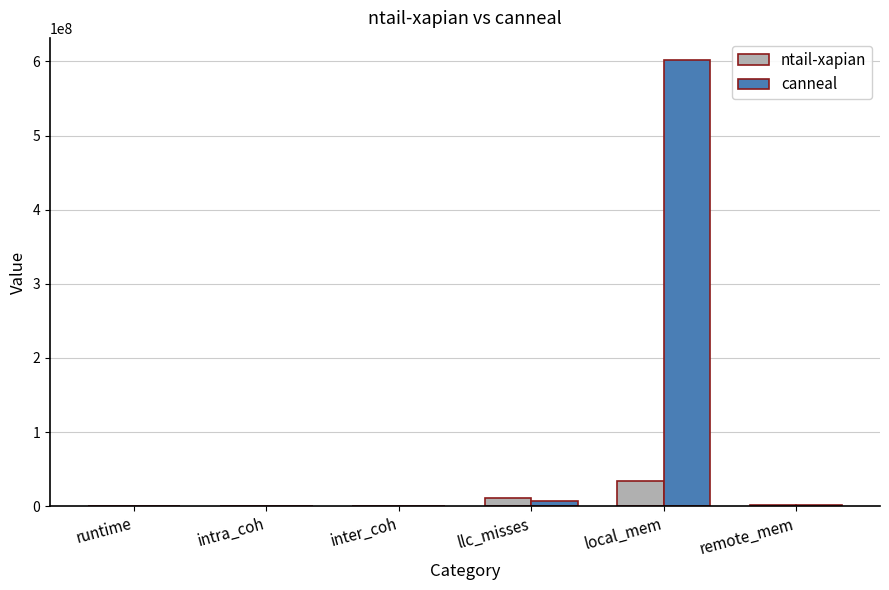

What is the difference between the ntail-xapian values at runtime and inter_coh?

106.0